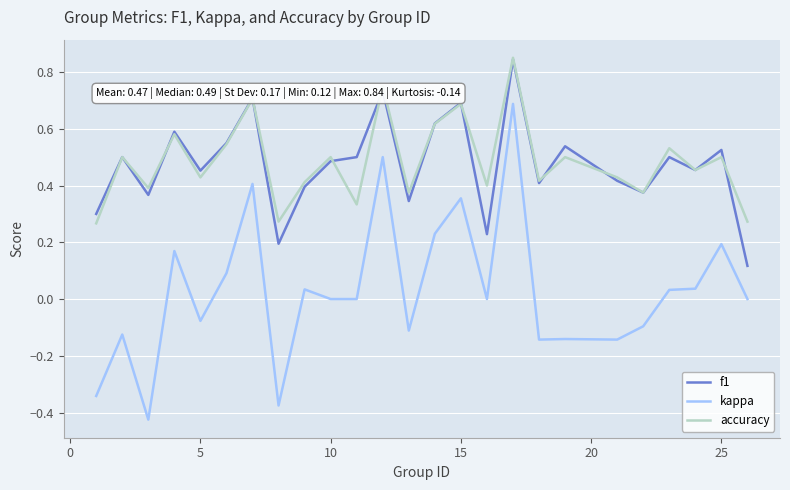

True or false: kappa and accuracy intersect in this chart.

False